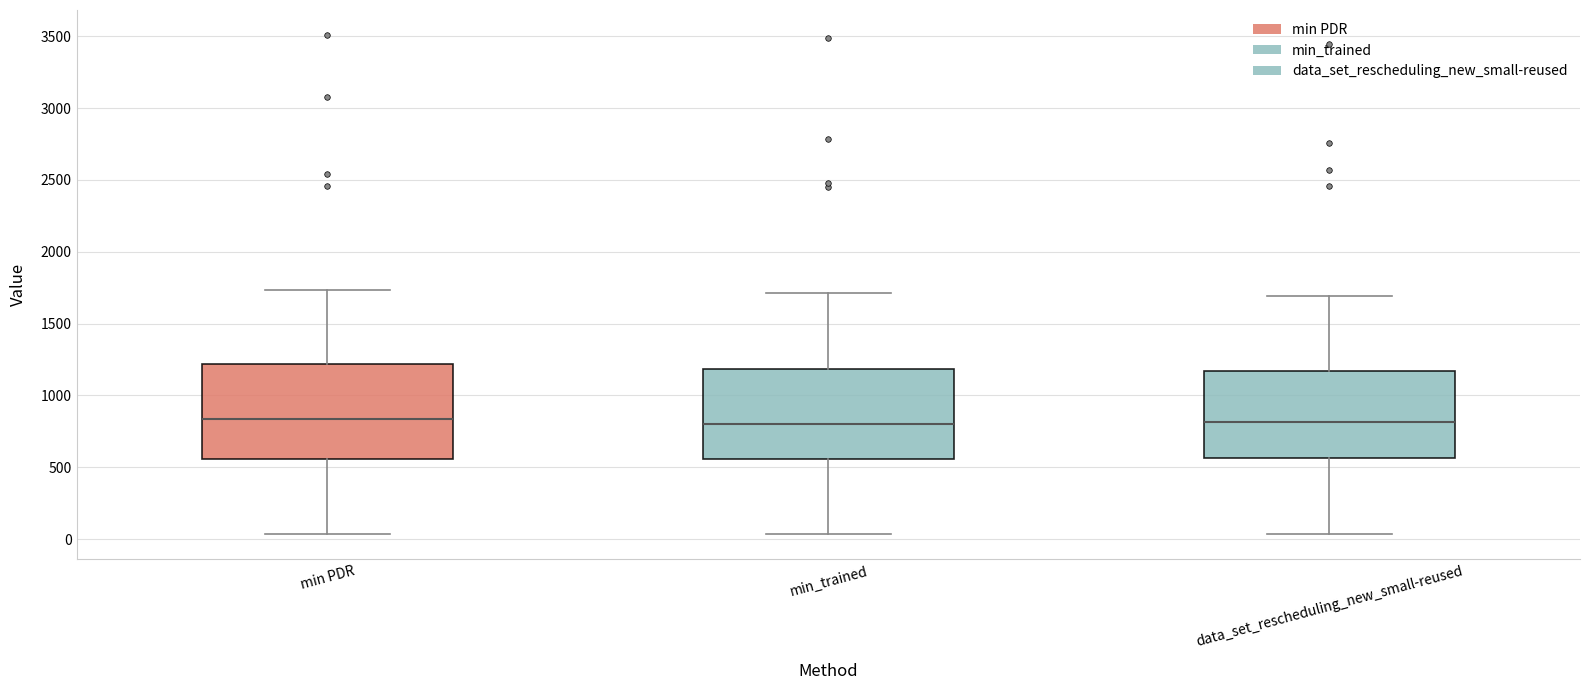

Where is the upper edge of the box for min PDR on the y-axis? The values are not printed on the chart, so give them approximately, as read against the axis.

1200